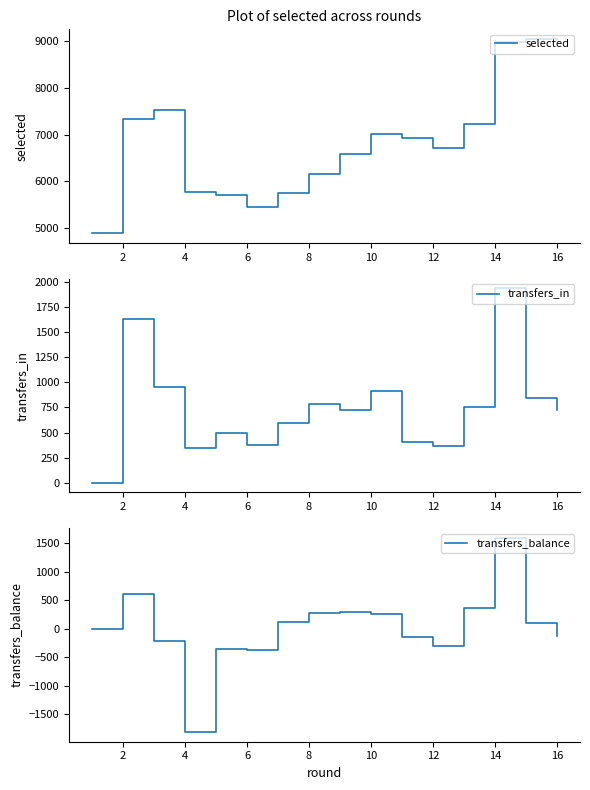

What is the average value of the transfers_in series?

741